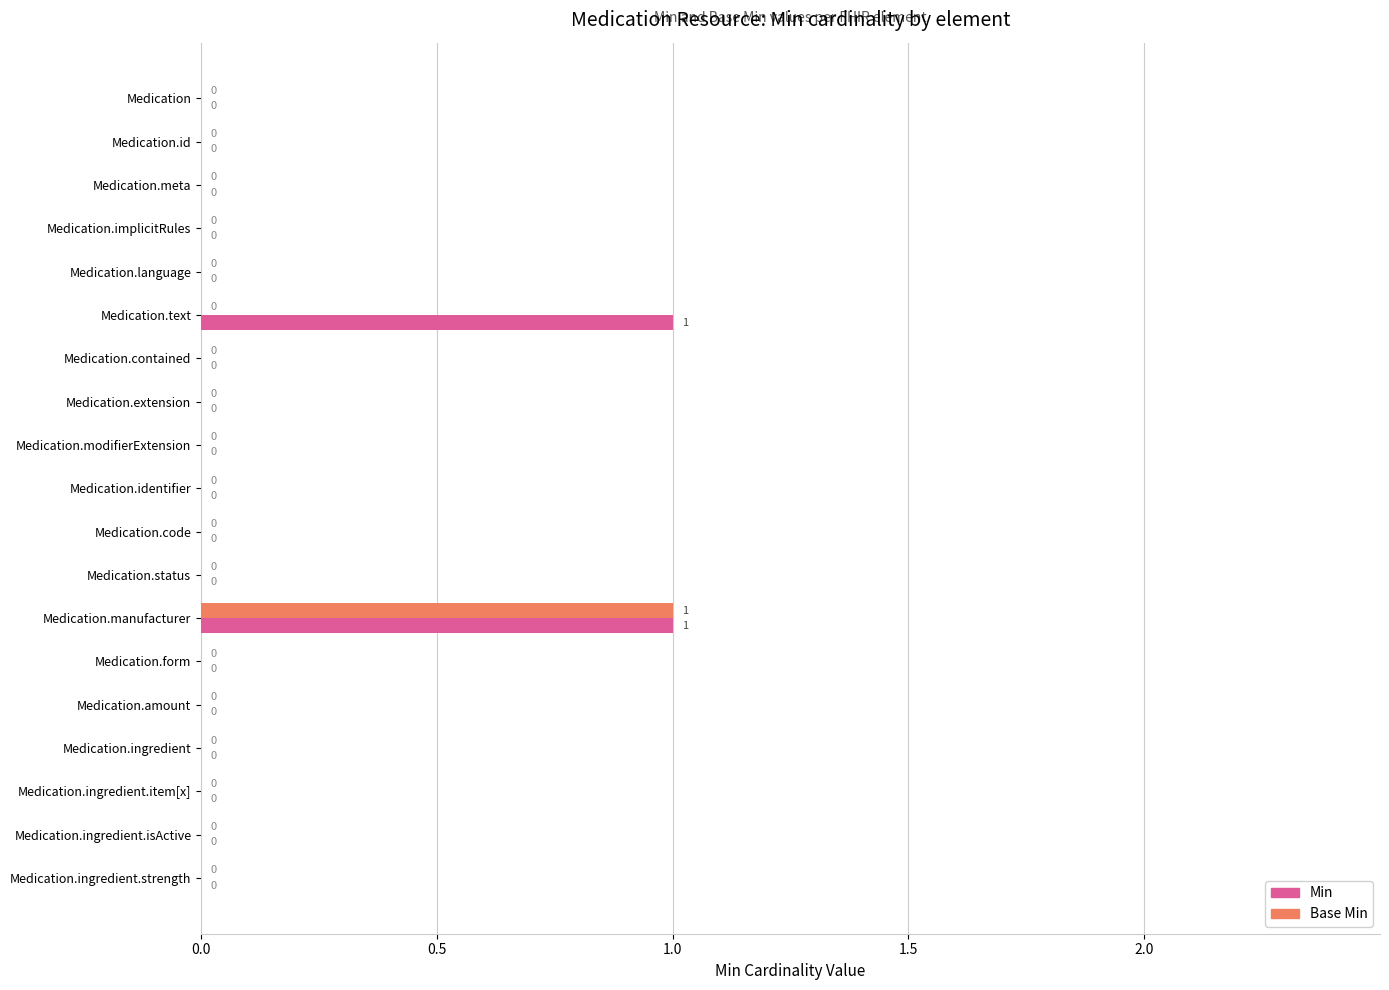

At which label does Base Min reach its peak?

Medication.manufacturer